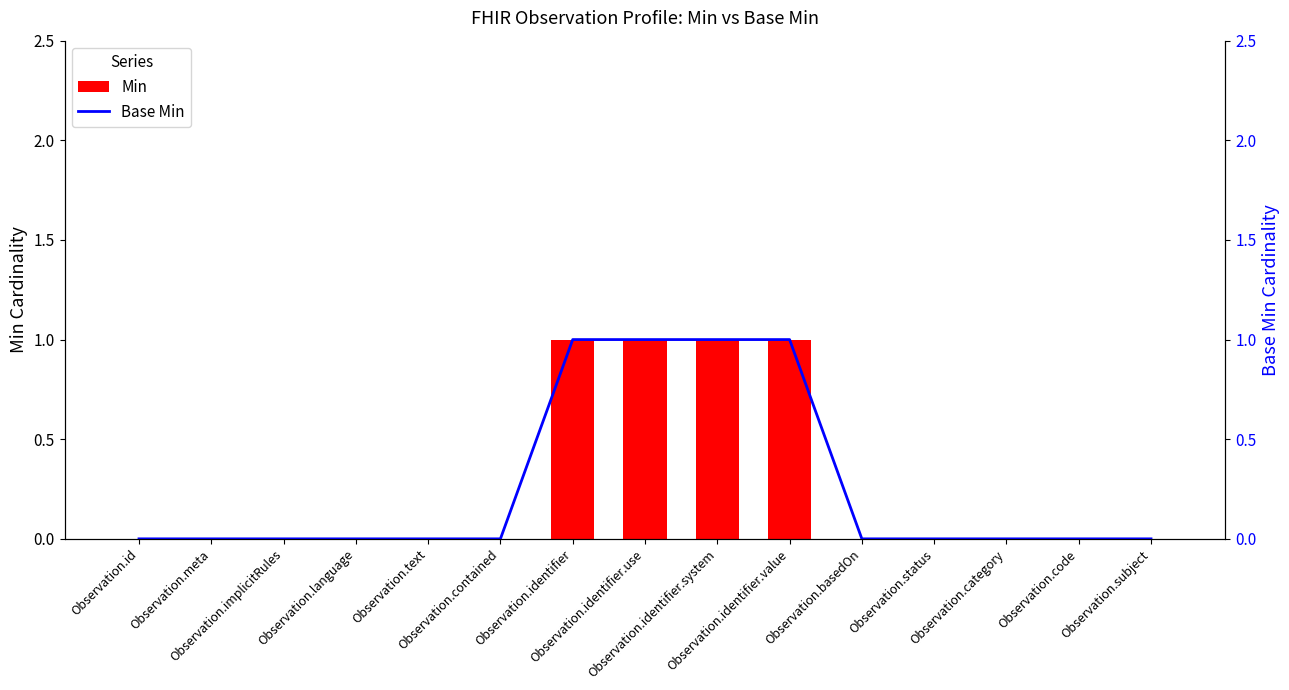

At which category does the chart reach its minimum across all series?

Observation.id